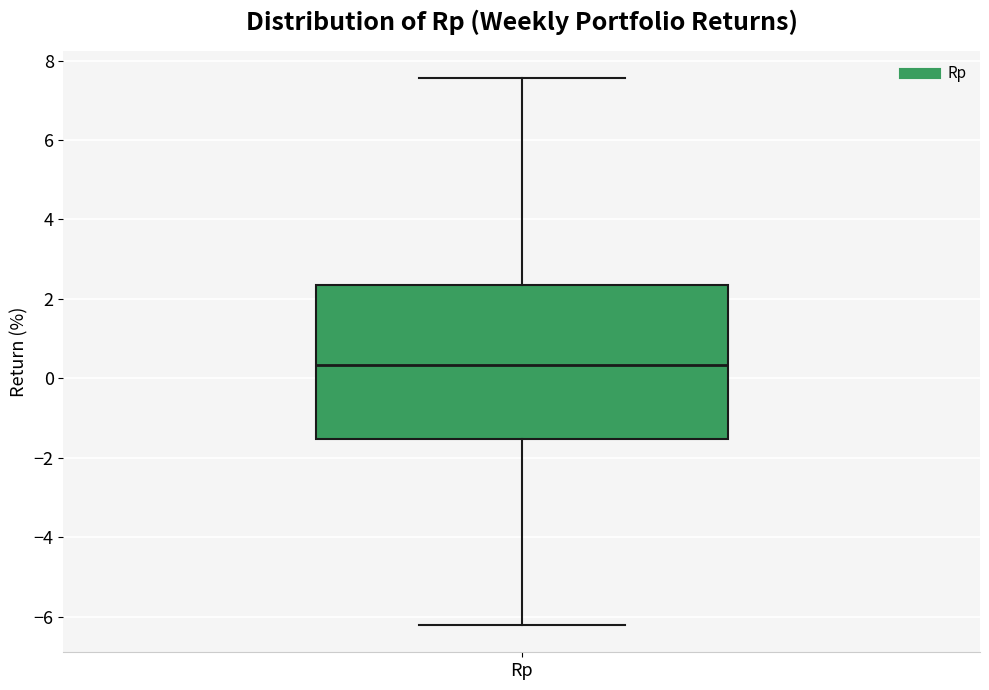

Transcribe this box plot: give where the median line is, the range the box spans, and where the two whiskers end, as read against the y-axis. The values are not printed on the chart, so give them approximately, as read against the axis.

median 0.4, box -1.6 to 2.4, whiskers -6.2 to 7.6